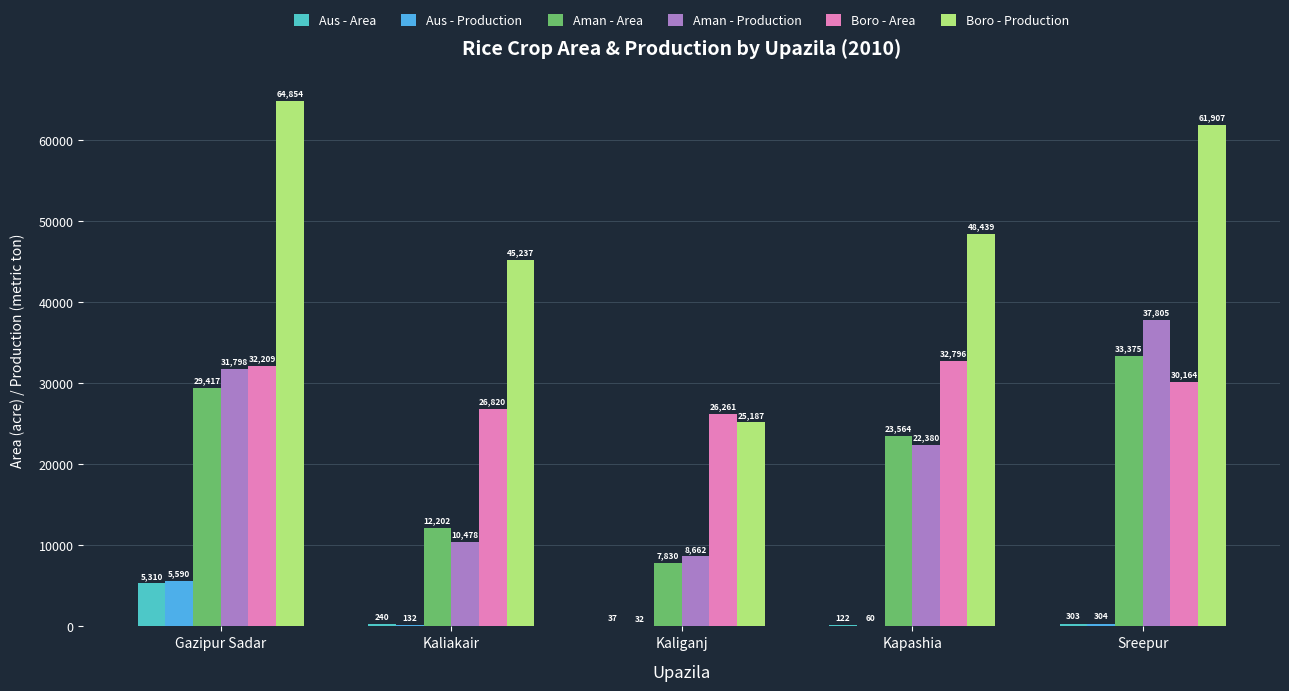

At which category is the sum across all series the highest?

Gazipur Sadar